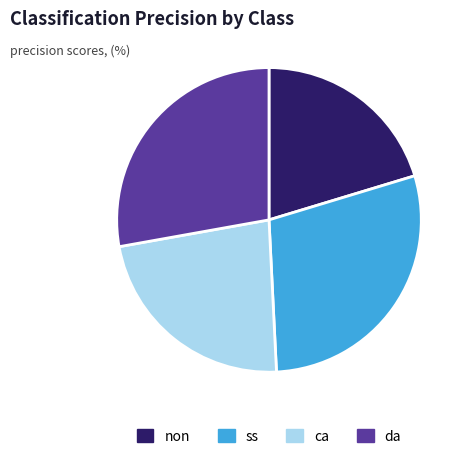

Which has a higher value, da or ss?

ss